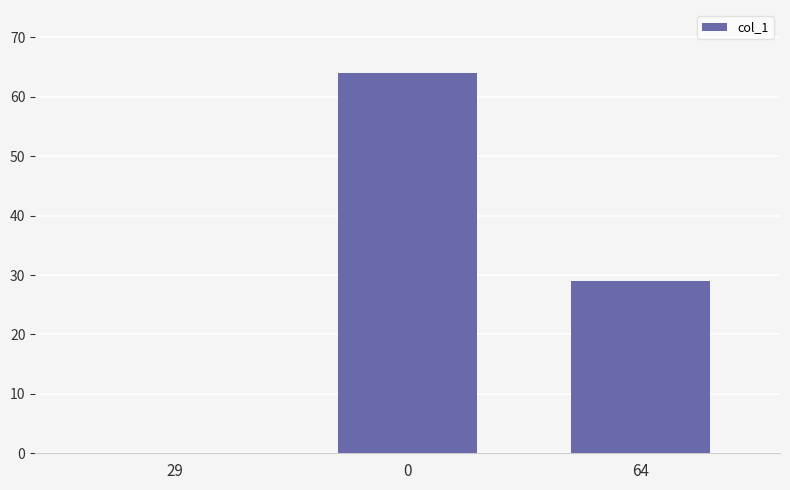

What is the change in value from 29 to 0?

+64